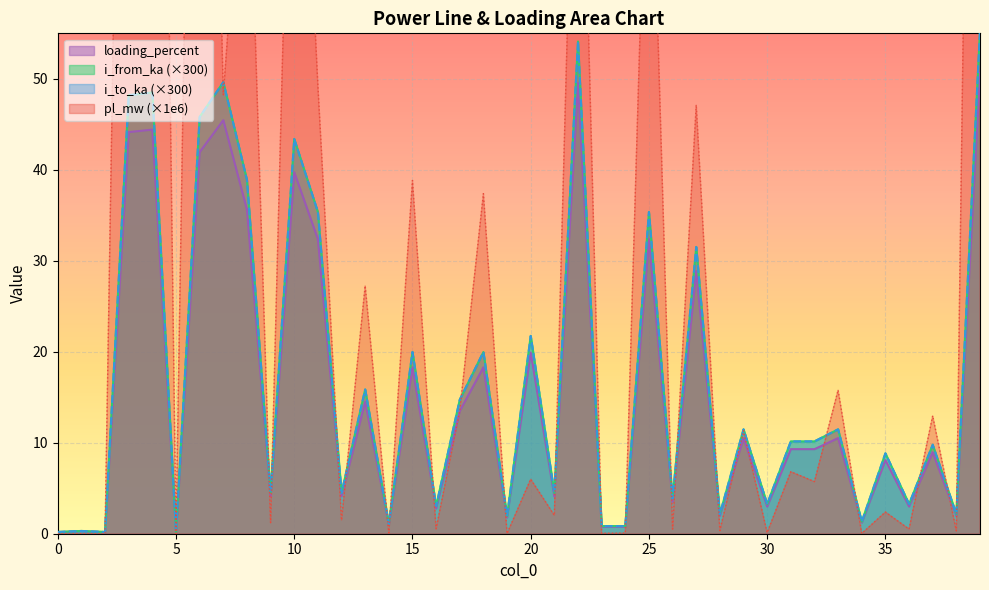

What are all the series names shown in the legend?

pl_mw, i_from_ka, i_to_ka, loading_percent